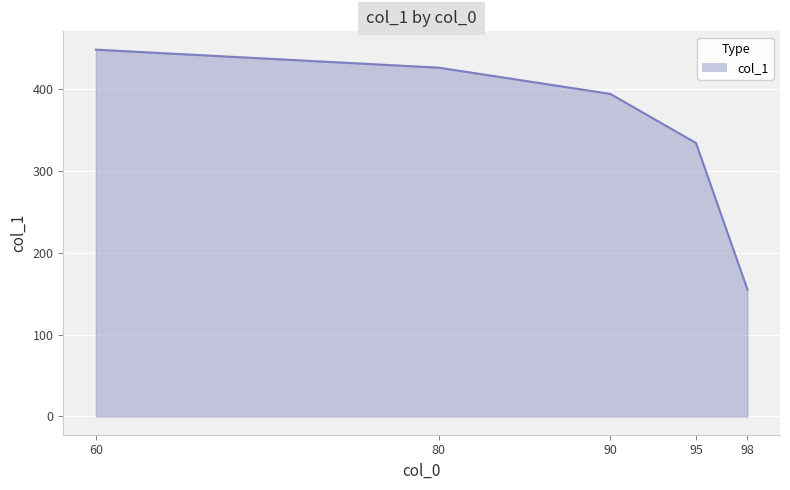

Where does the data first go above 394?

60